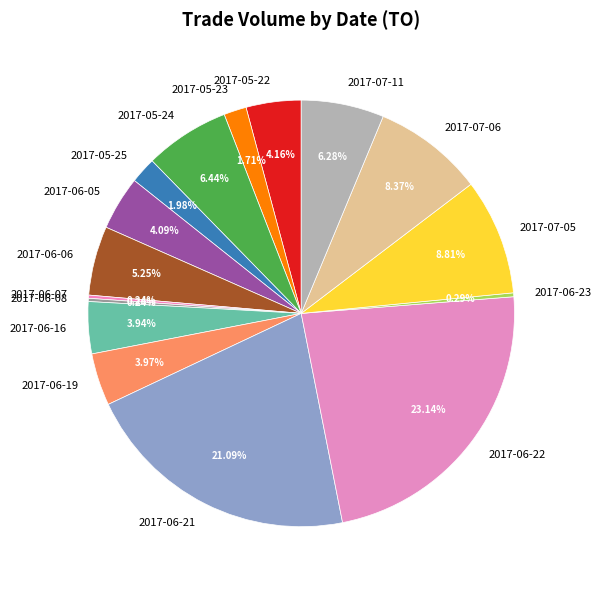

Which has a higher value, 2017-06-16 or 2017-05-23?

2017-06-16